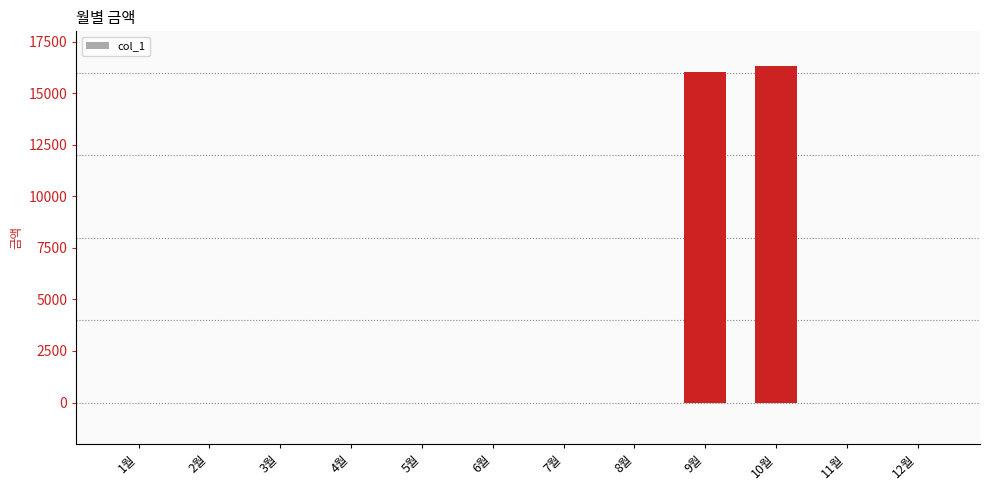

What is the change in value from 10월 to 12월?

-16330